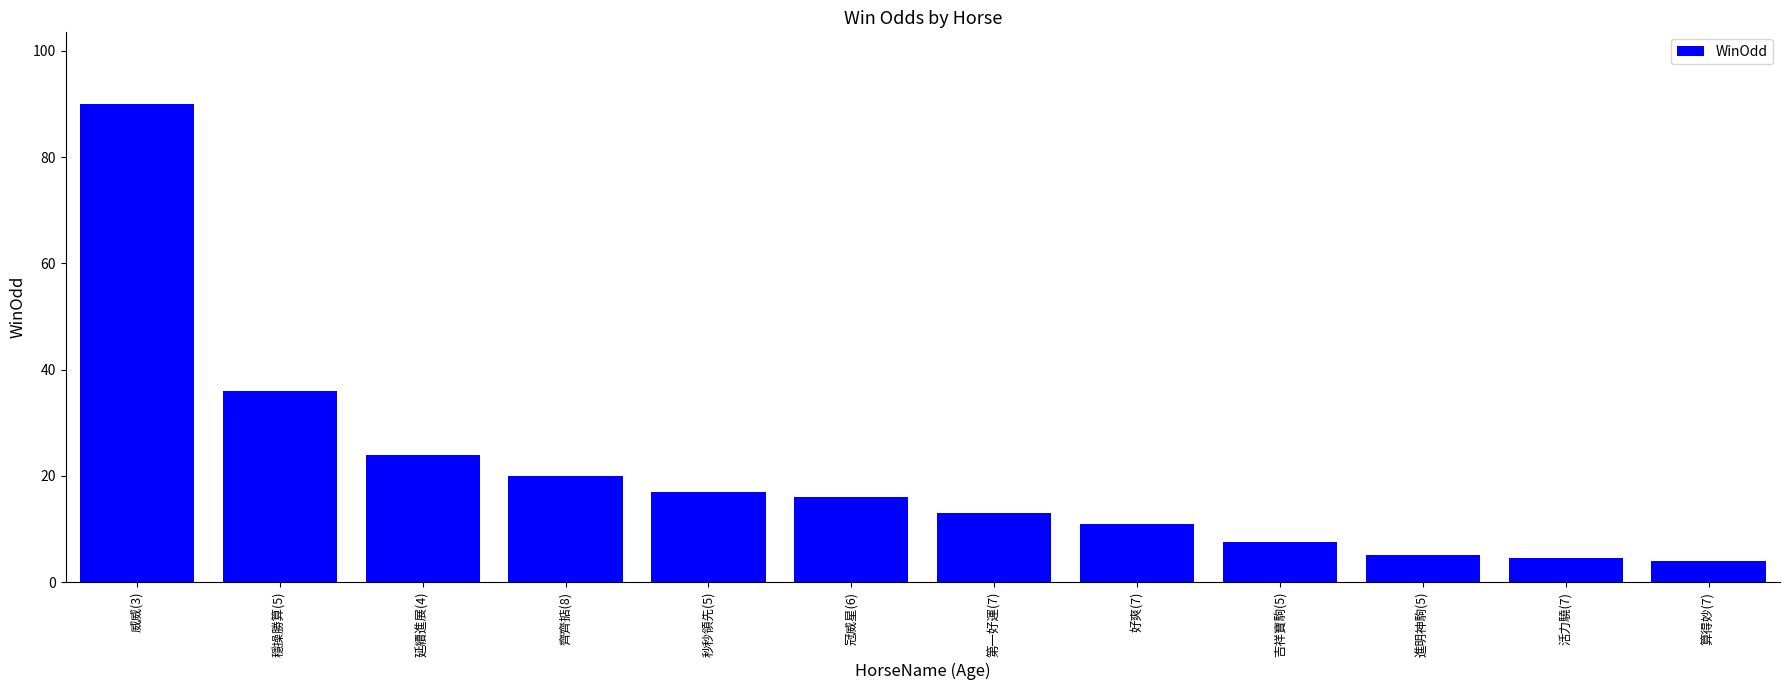

What is the label of the 3rd bar from the left?

延續進展(4)